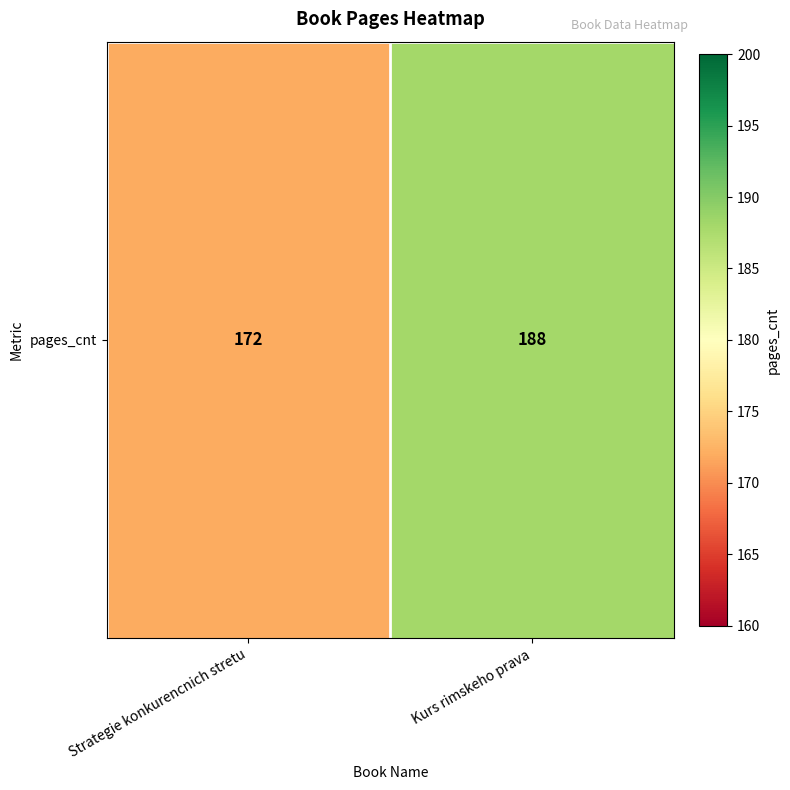

What is the sum of all values?

360